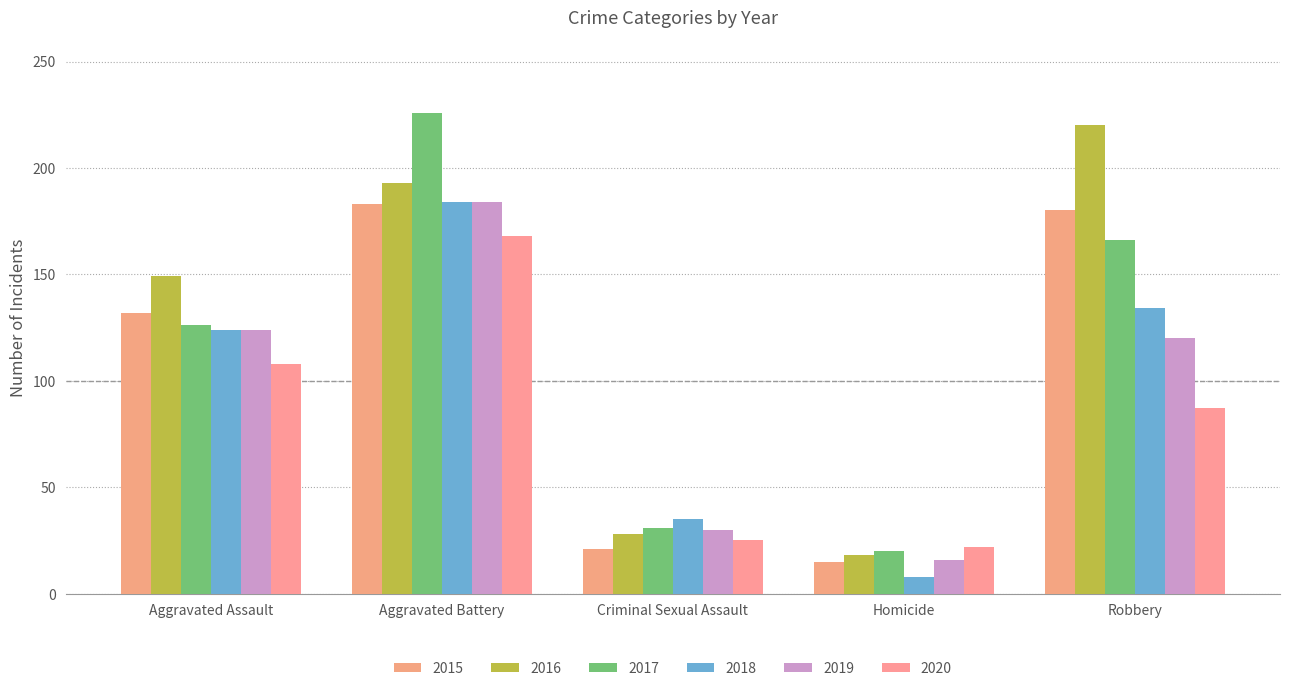

Which series has the widest spread of values?

2017